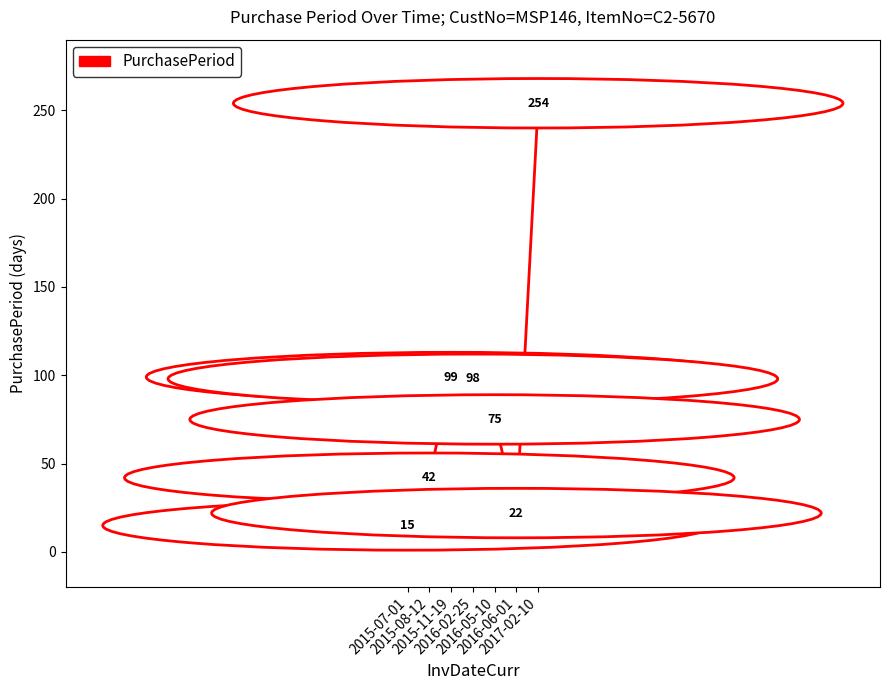

What is the difference between the values at 2015-11-19 and 2016-06-01?

77